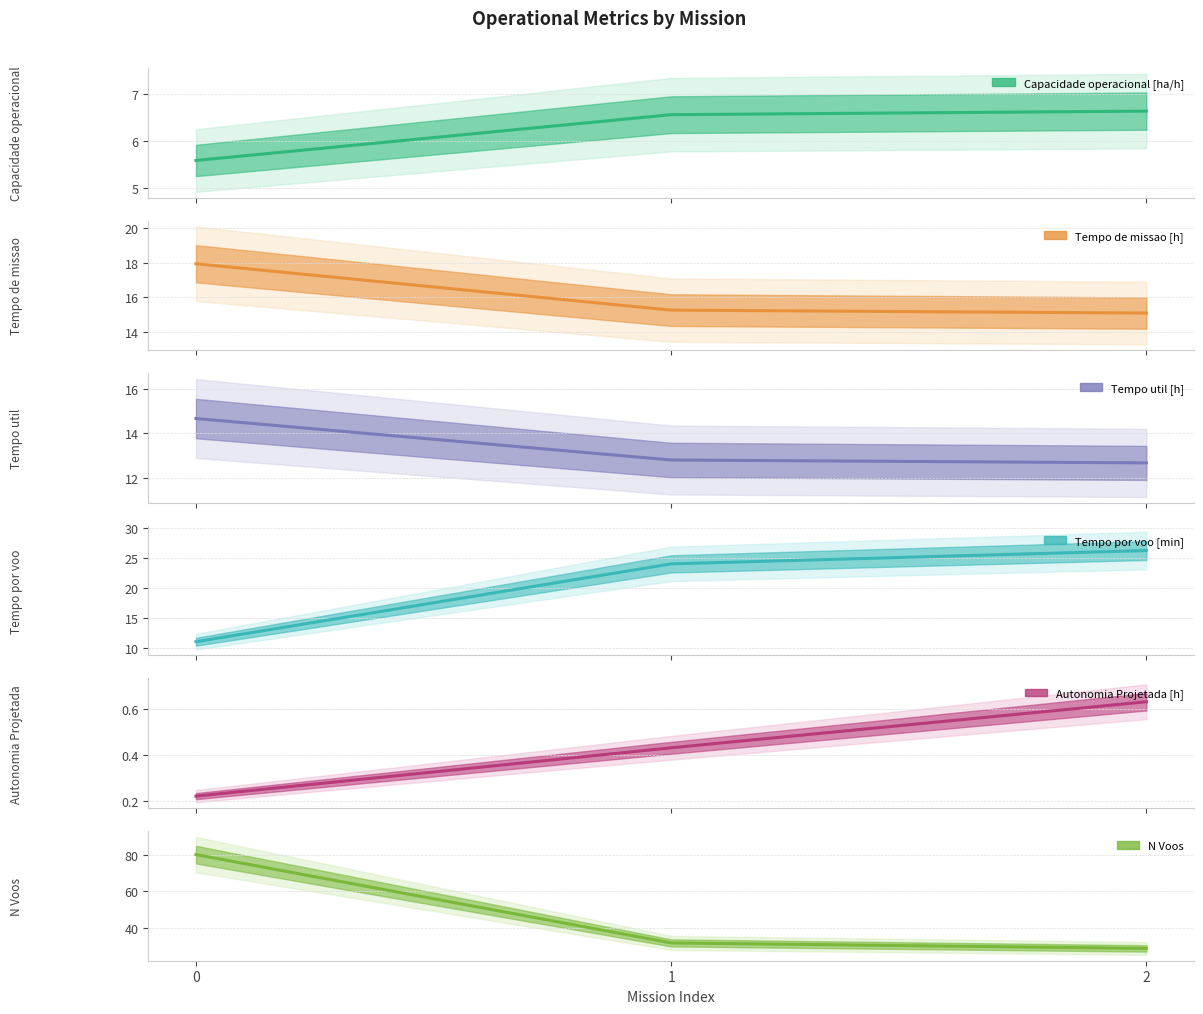

At how many categories does at least one series exceed 5?

3